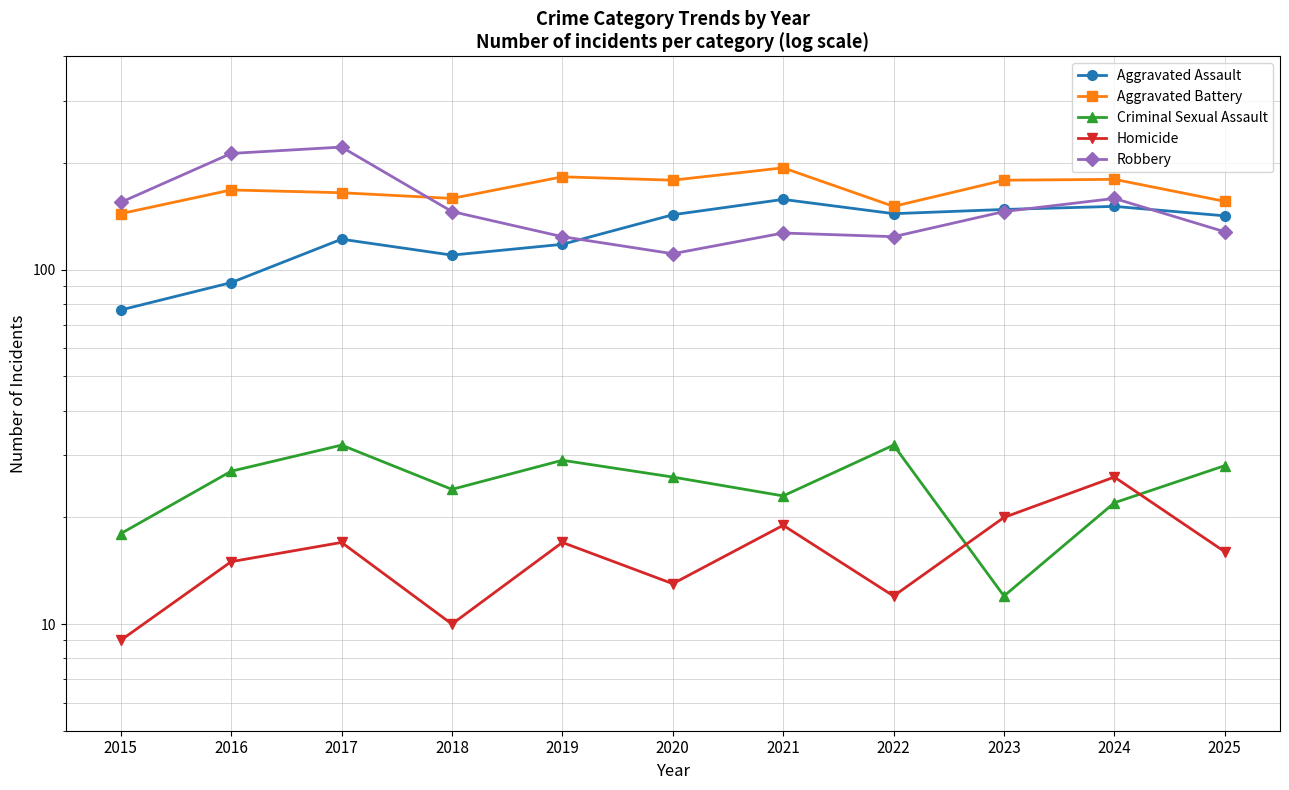

At which category does the chart reach its minimum across all series?

2015